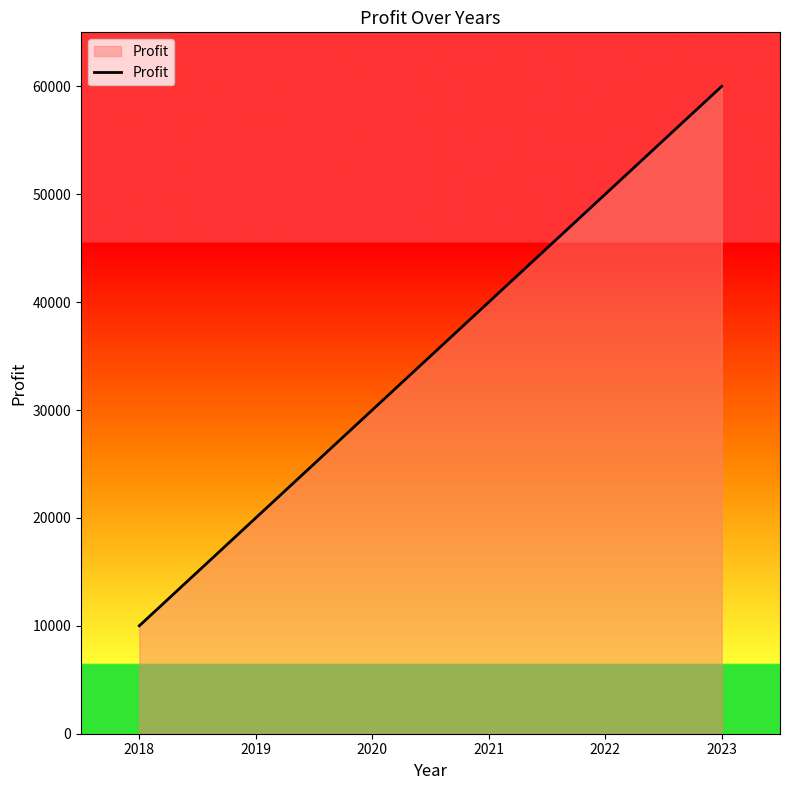

How many values are below 40000?

3